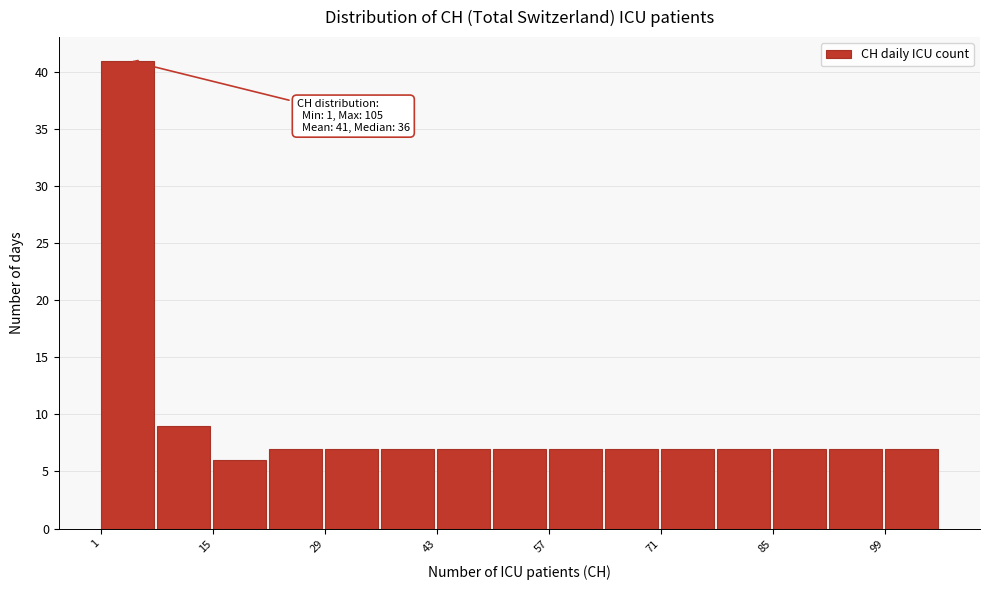

Around what value on the x-axis is the tallest bar? Give the approximate position of its centre, as read against the axis.

4